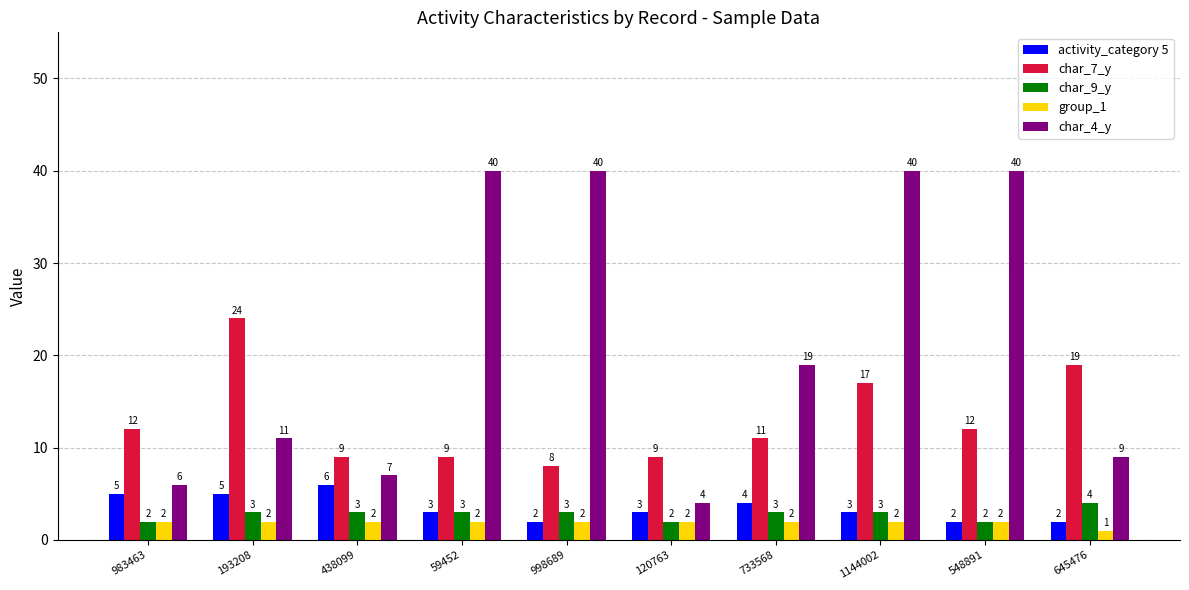

What value does the char_7_y series have at 120763, to the nearest 5?

10